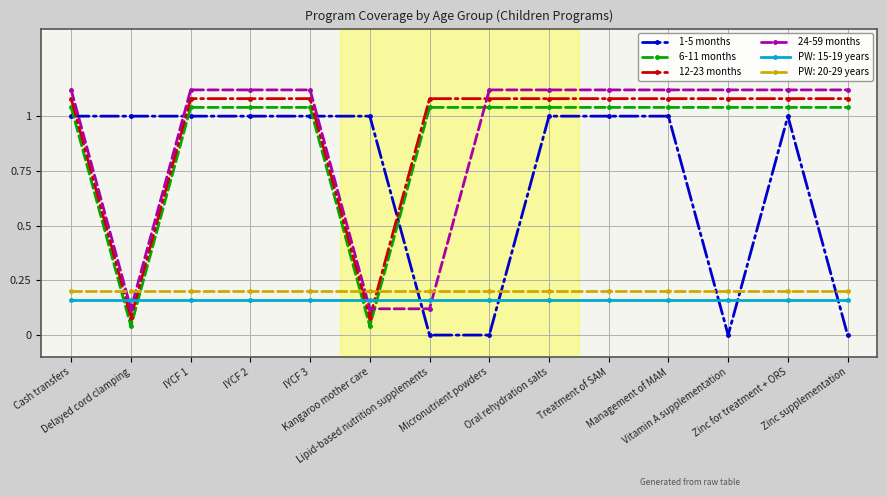

True or false: 12-23 months and 6-11 months intersect in this chart.

False